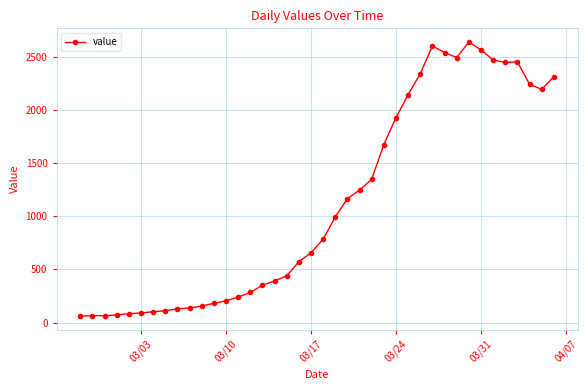

What is the difference between the maximum and second lowest values?

2574